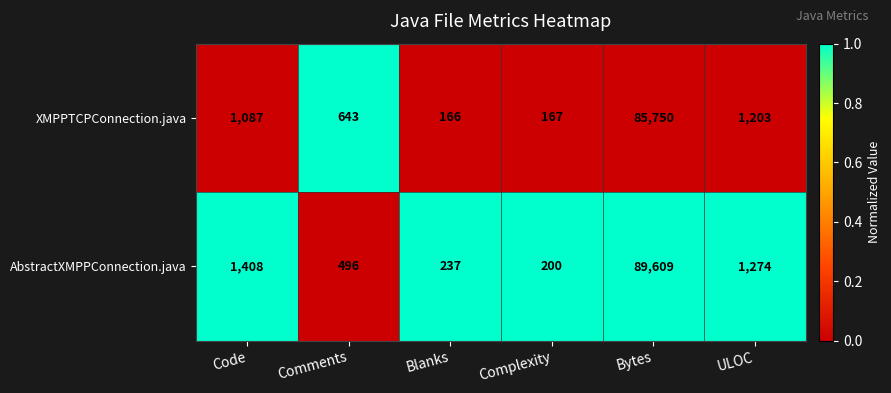

Is it true that AbstractXMPPConnection.java equals 1274 at ULOC?

True